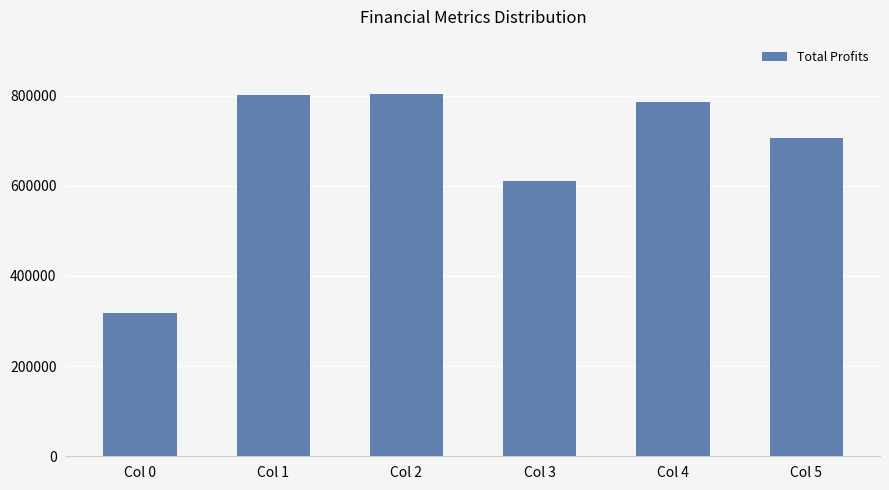

What is the difference between the values at Col 0 and Col 2?

486362.2